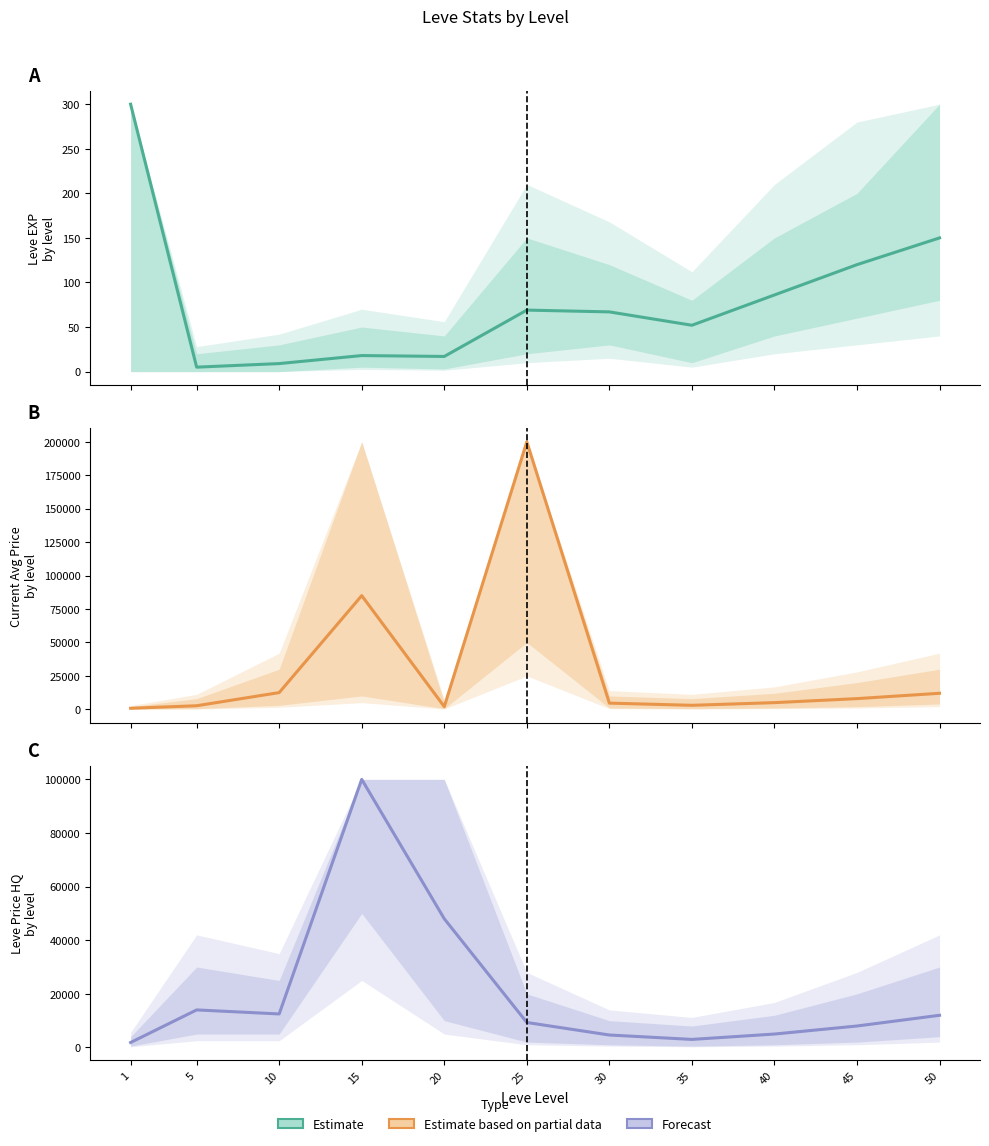

Where is the first local maximum for Forecast?

5